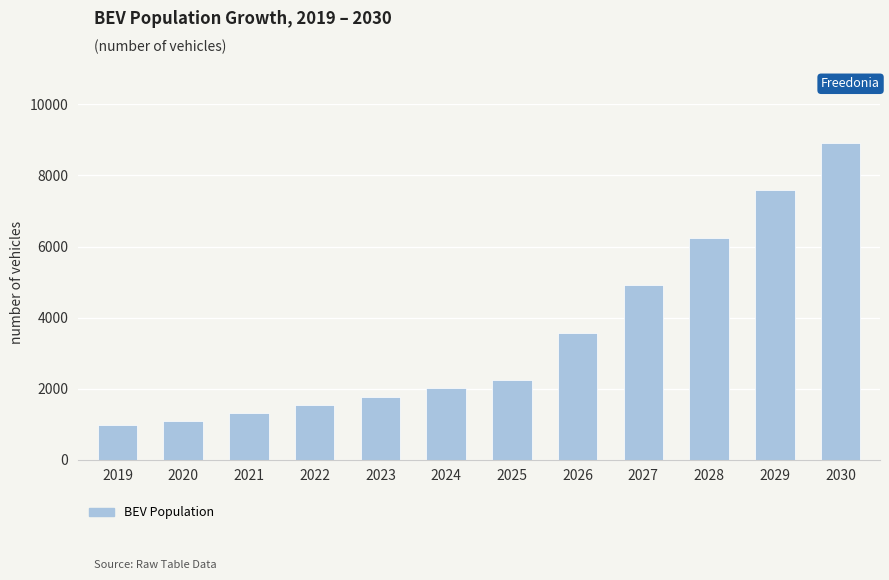

Reading right to left, what are all the values shown in this chart?

2030=8921.0	2029=7582.8	2028=6244.6	2027=4906.4	2026=3568.2	2025=2230.0	2024=2002.8	2023=1775.7	2022=1548.5	2021=1321.4	2020=1094.2	2019=964.5